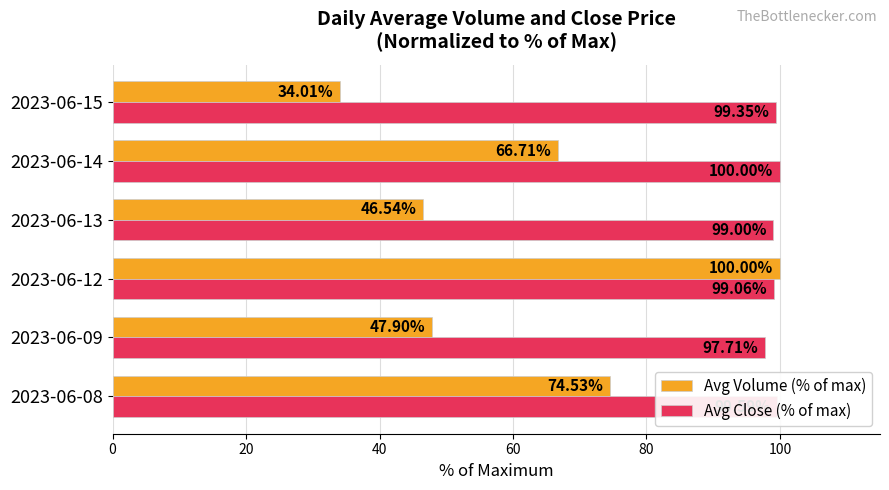

Which series has the largest range (max minus min)?

Avg Volume (% of max)